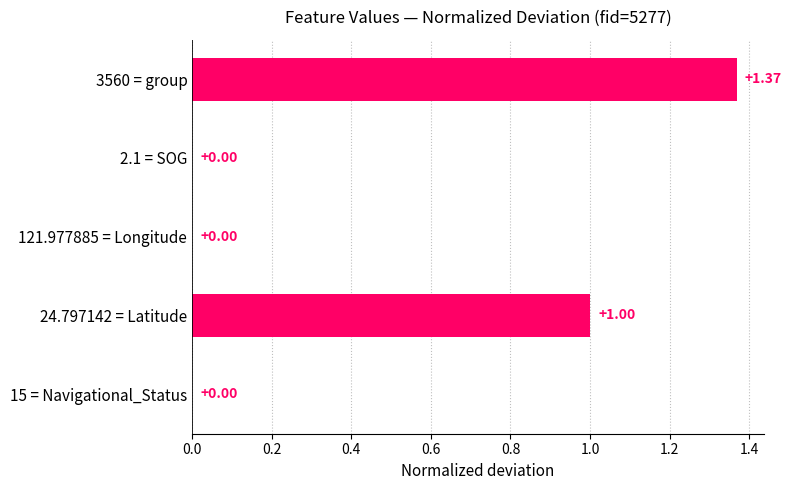

Which has a higher value, 121.977885 = Longitude or 3560 = group?

3560 = group